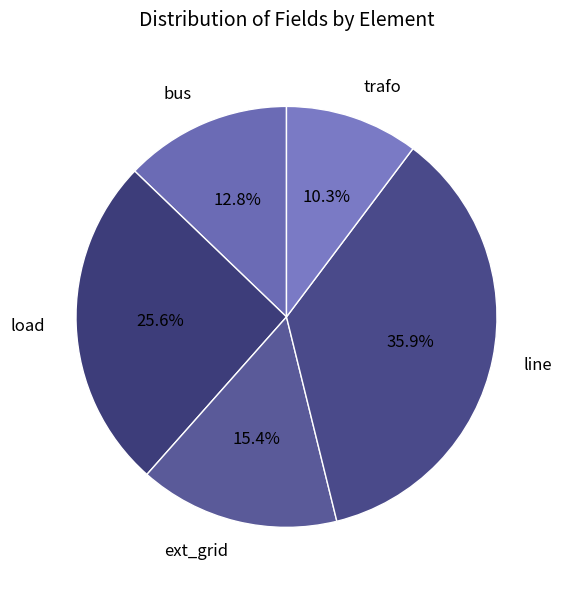

Is the sum of trafo and load greater than half?

No